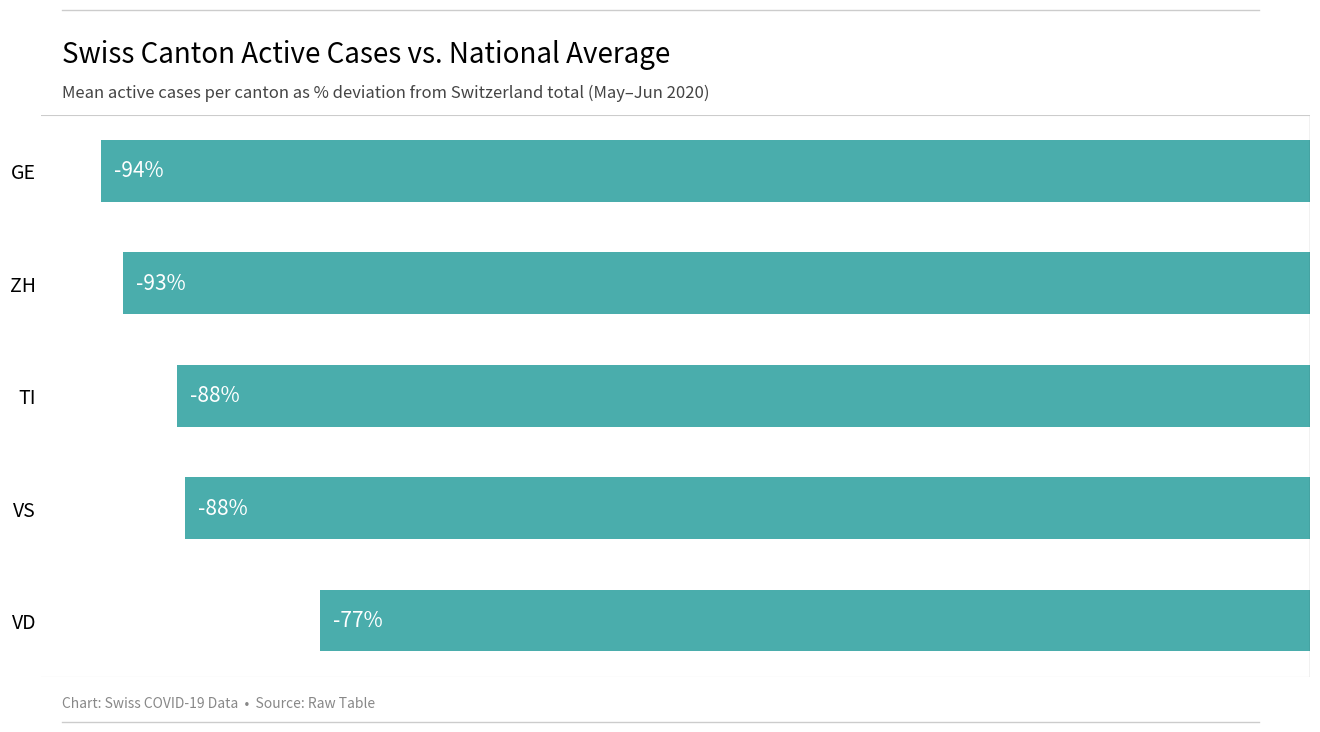

Which has a higher value, VD or VS?

VD